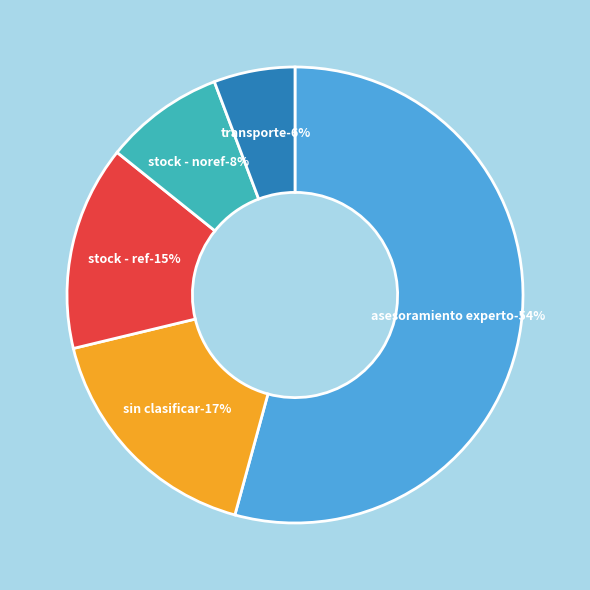

Which category has the biggest portion of the pie?

Asesoramiento experto